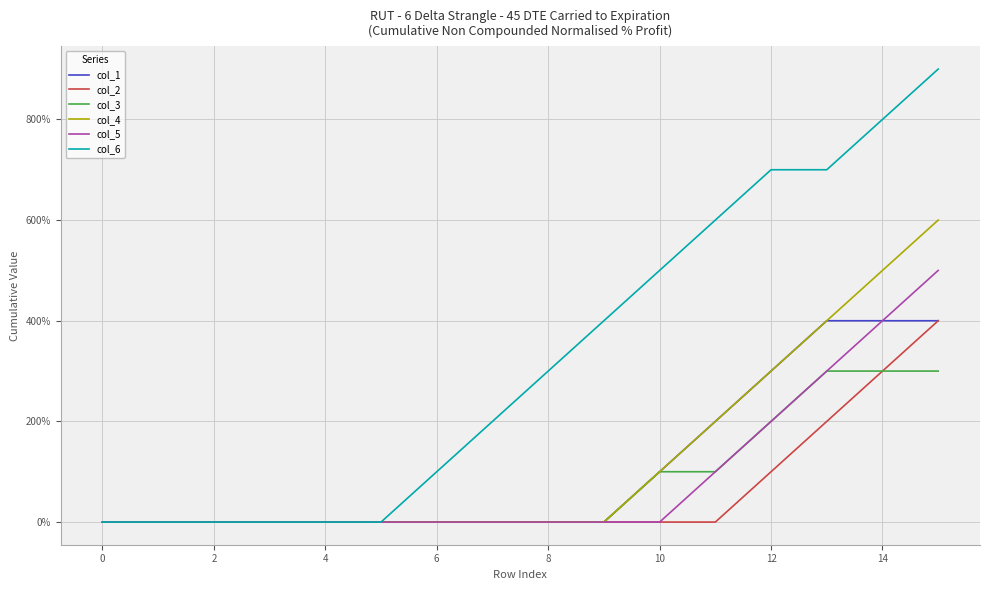

Which series has the largest range (max minus min)?

col_6